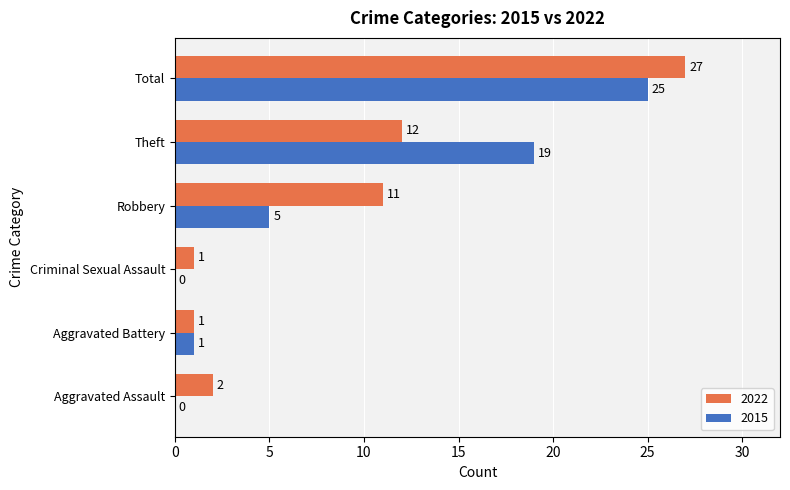

Which series has the widest spread of values?

2022